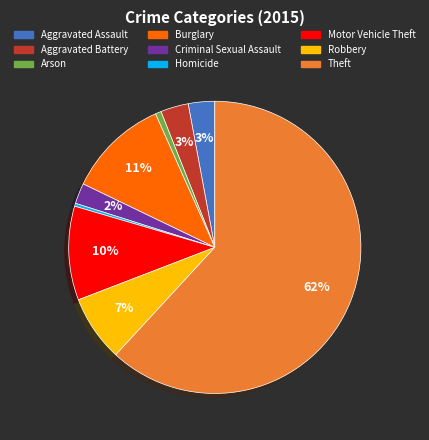

True or false: Motor Vehicle Theft accounts for 10% of the total.

True